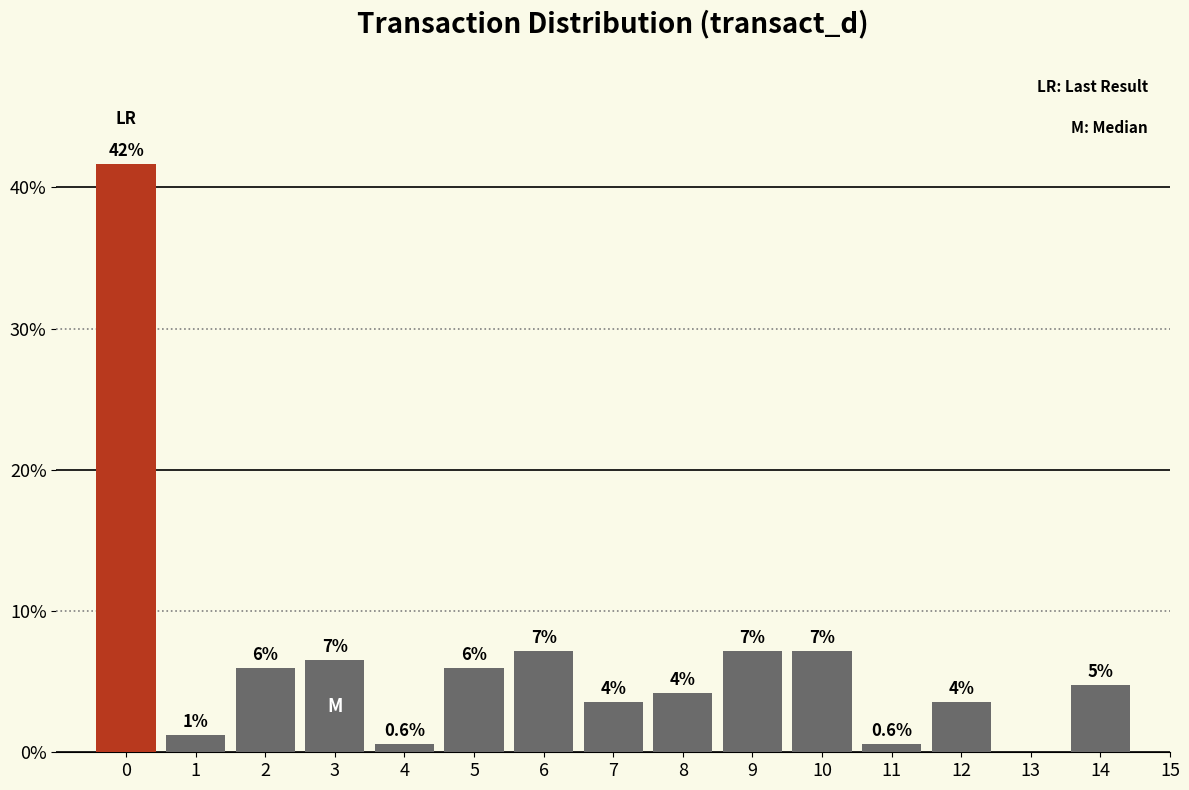

Are the bars horizontal?

No